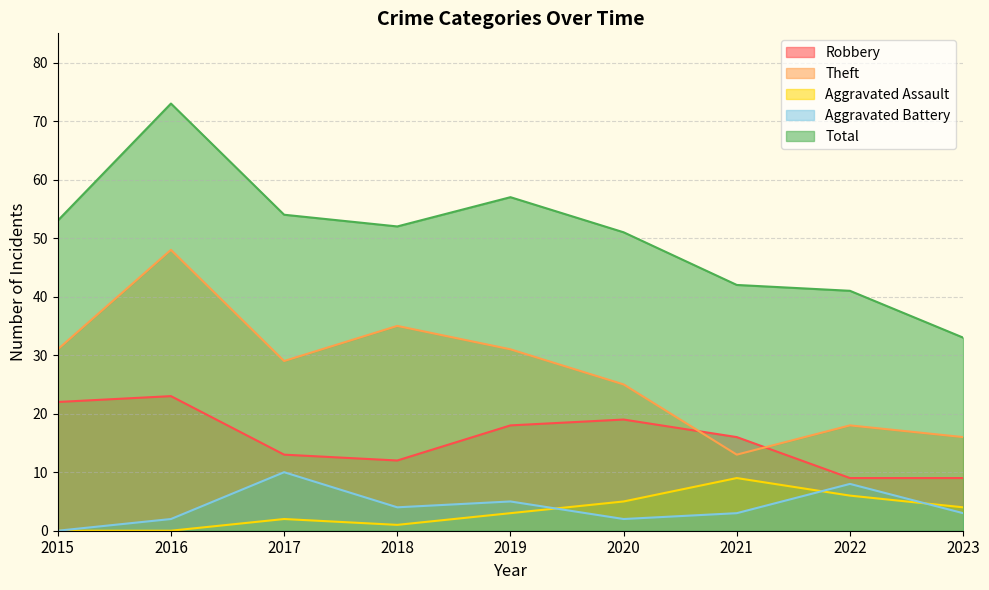

The Aggravated Battery series shows 3 at 2021. True or false?

True